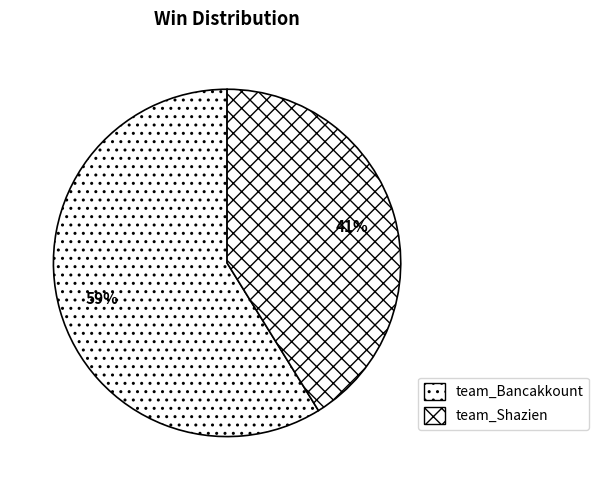

Is the sum of team_Bancakkount and team_Shazien greater than half?

Yes